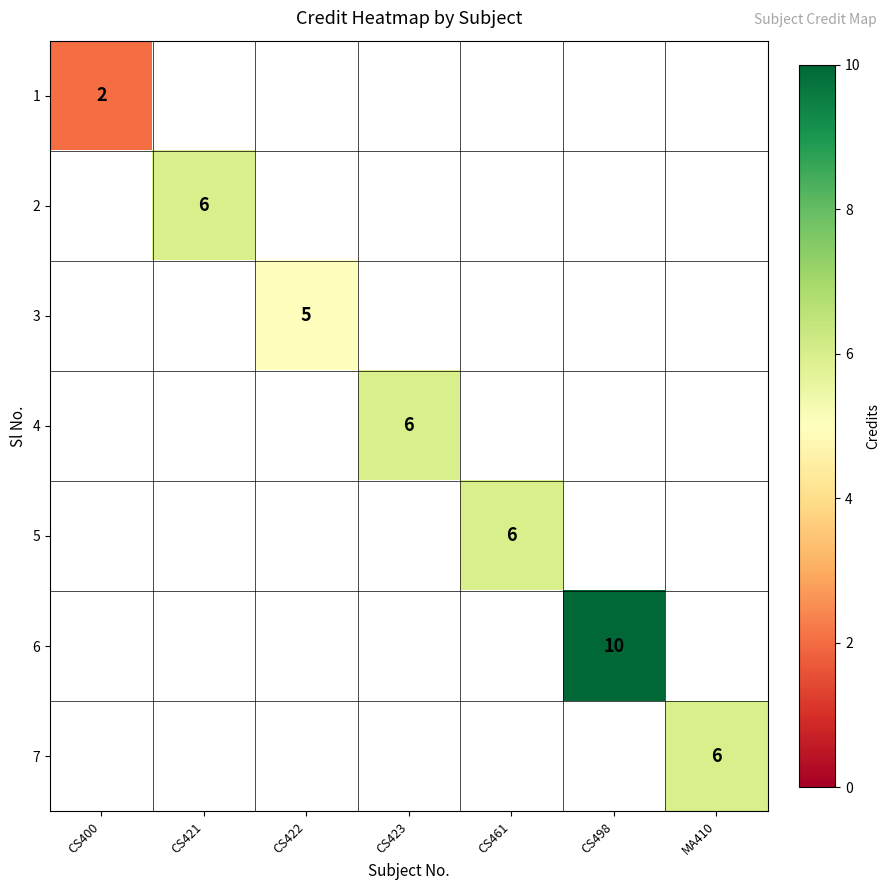

At how many categories does at least one series exceed 3?

6